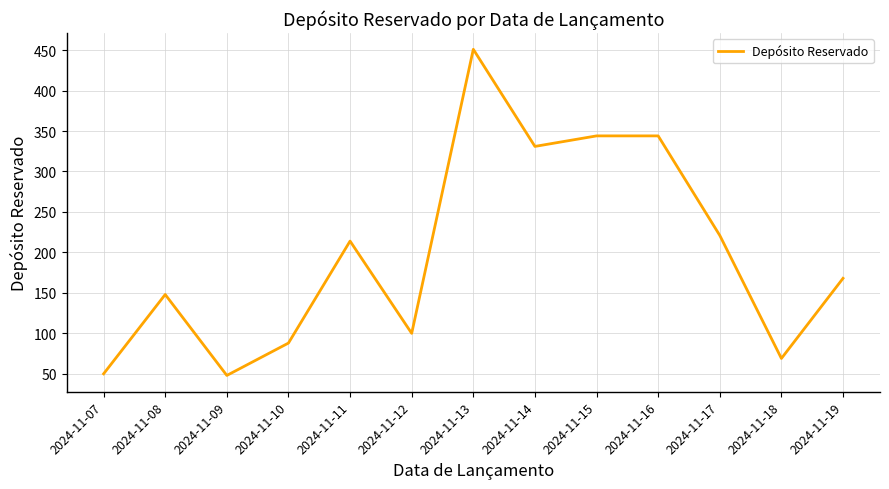

True or false: the data shows 100 at 2024-11-12.

True